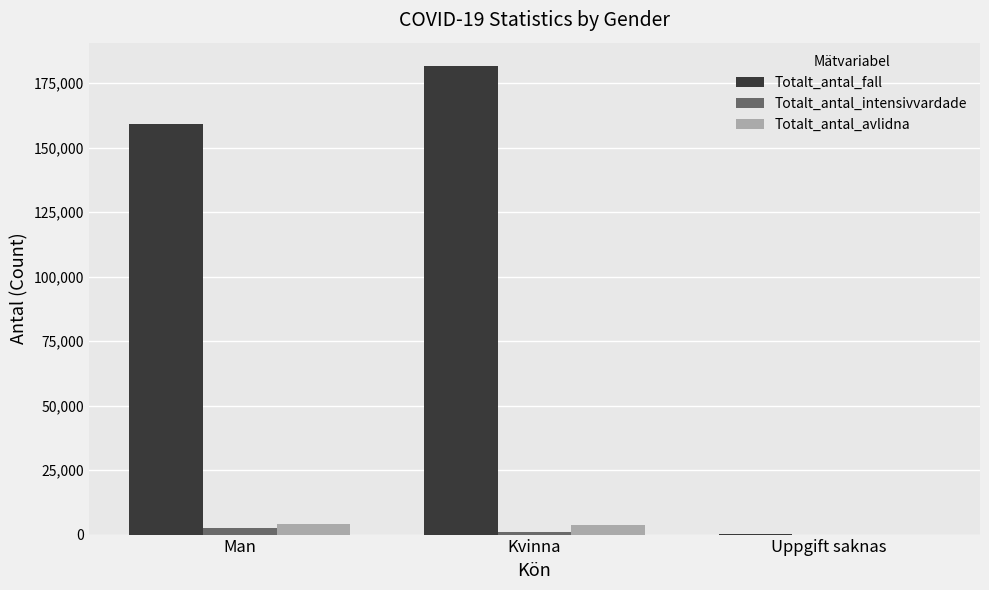

The Totalt_antal_fall series shows 232527 at Man. True or false?

False